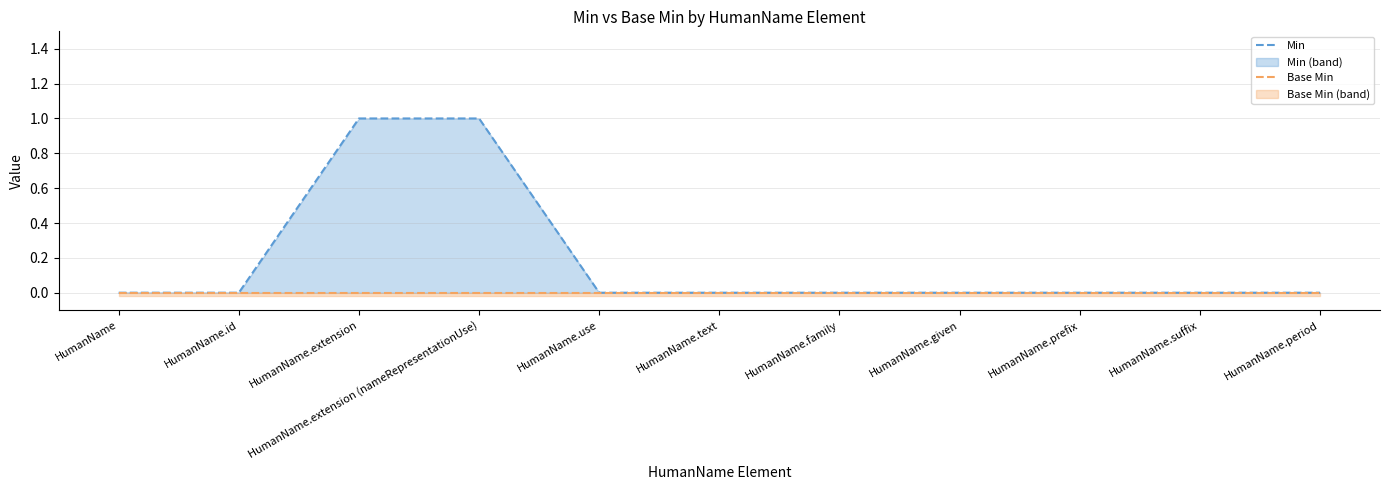

What is the difference between the maximum and minimum values in the Min series?

1